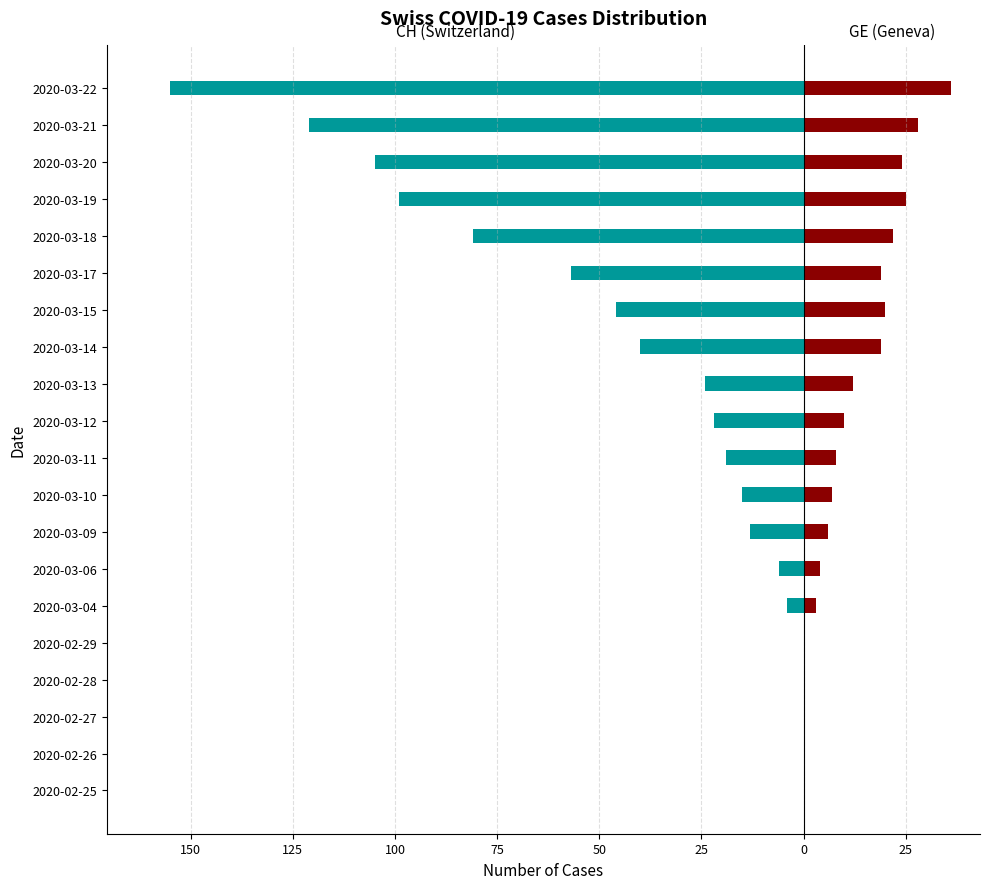

How many values in the CH (Total Switzerland) series are below -19?

10